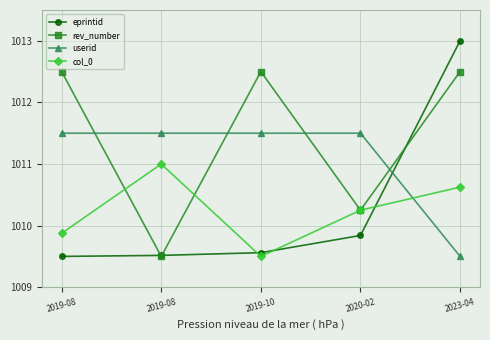

At how many categories does at least one series exceed 1012?

3